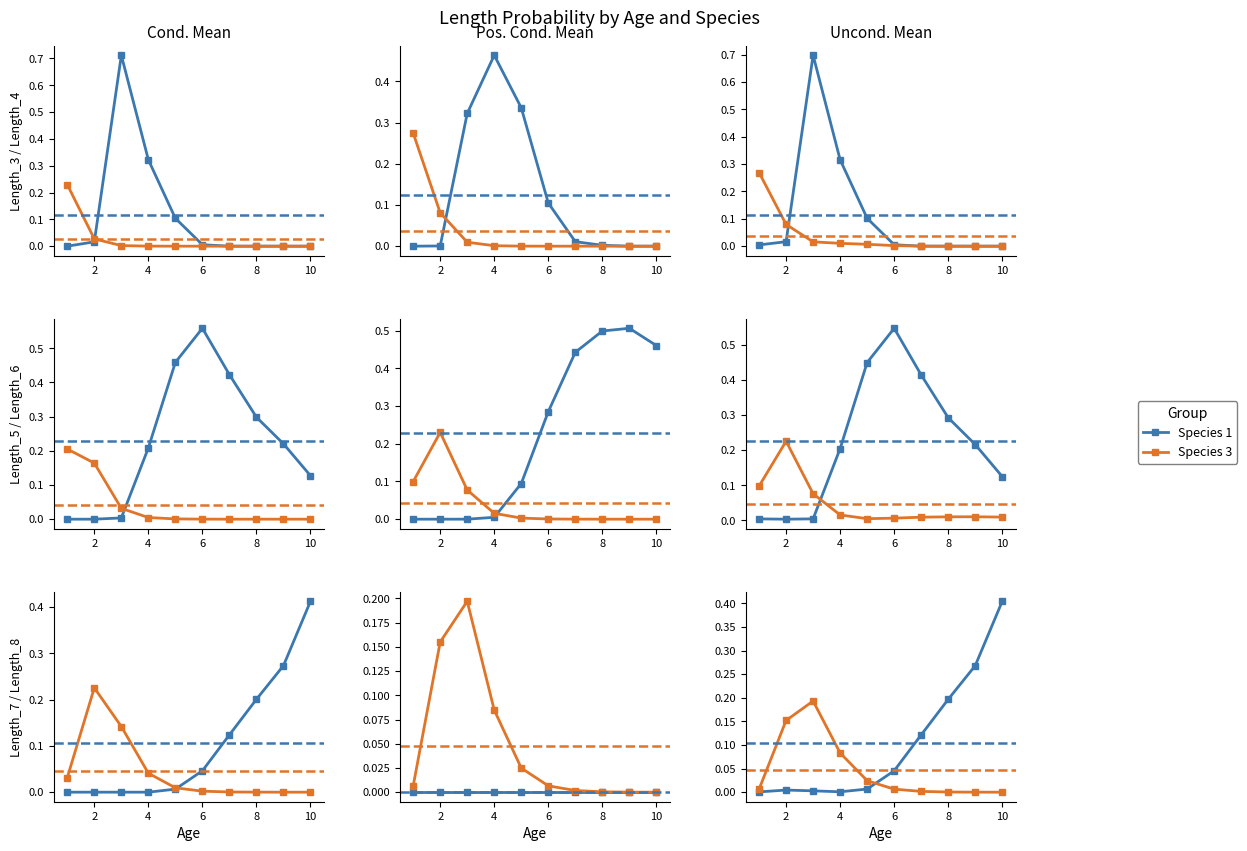

Which series has the largest total across all categories?

Species 1